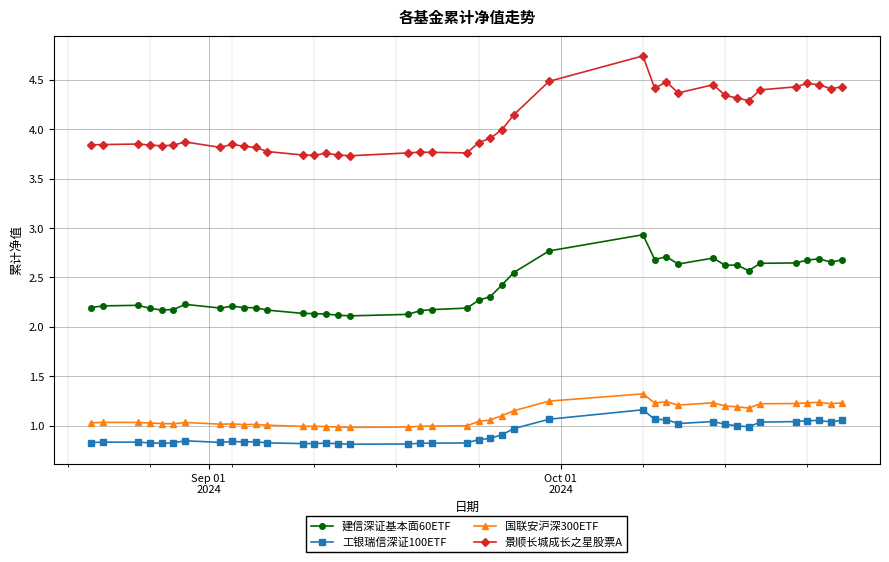

What is the highest value of the 建信深证基本面60ETF series?

2.9